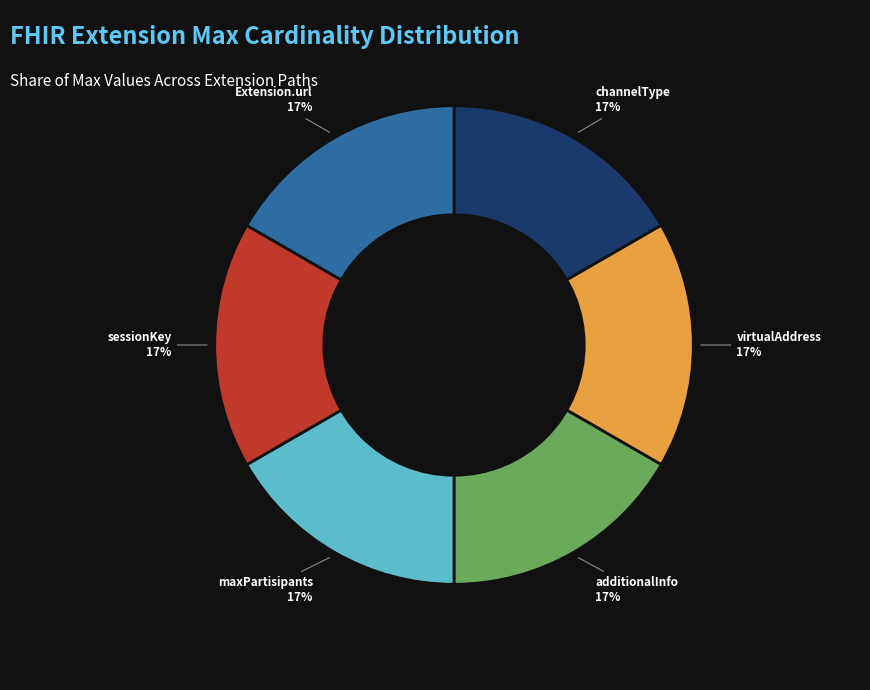

Count the number of slices in the pie.

6